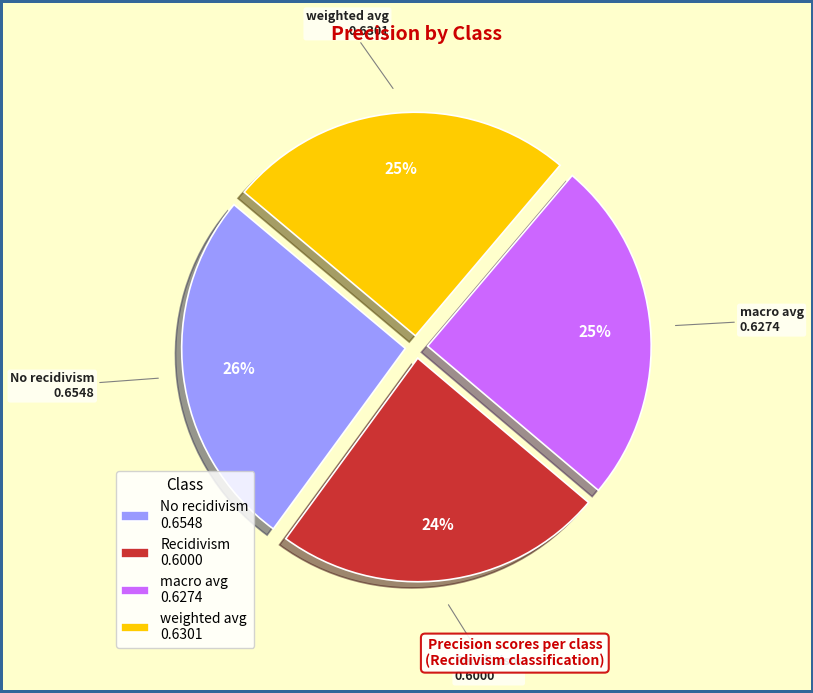

Is it true that No recidivism is 26% of the pie?

True